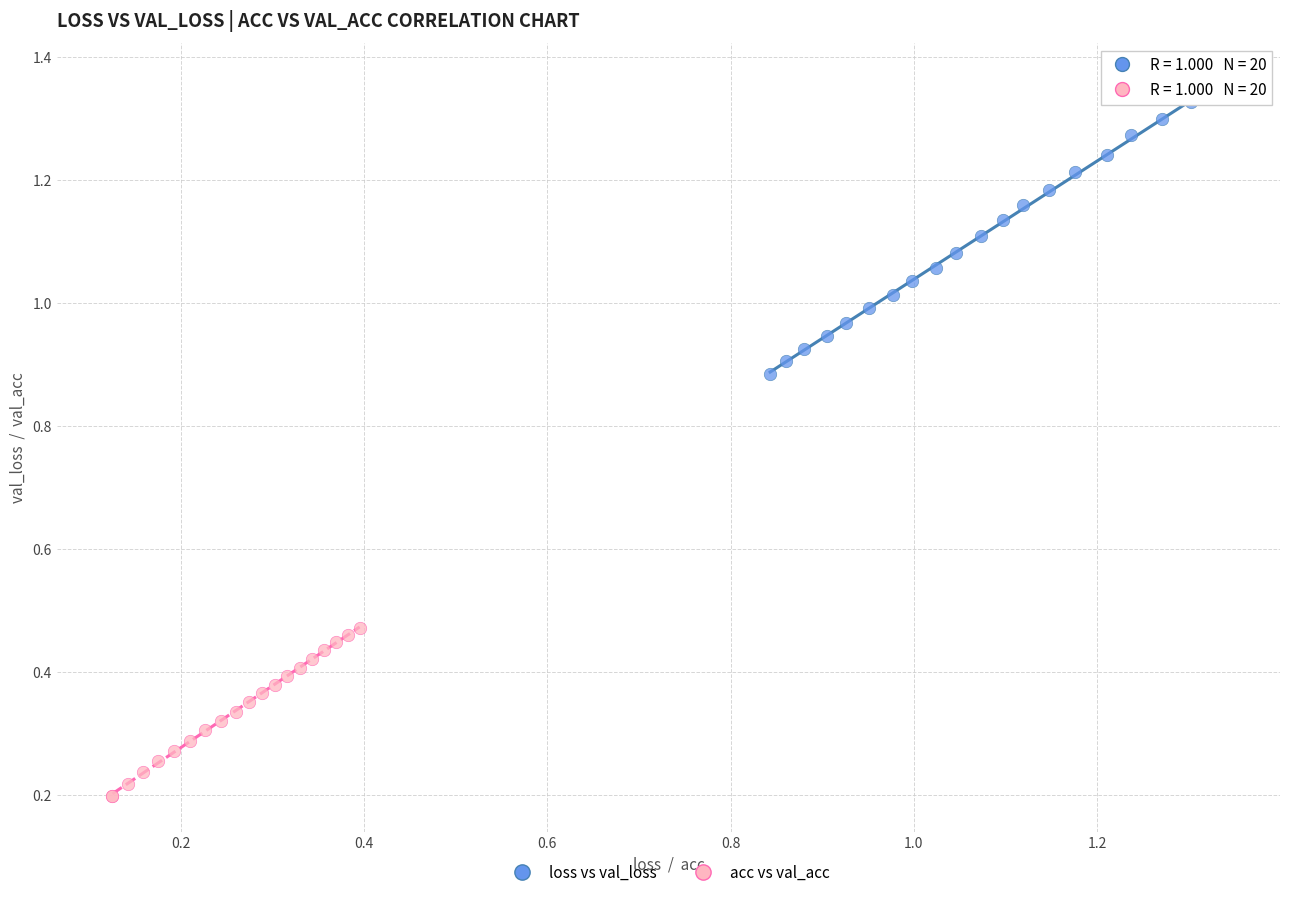

Which series has the largest Y range (max minus min)?

loss vs val_loss